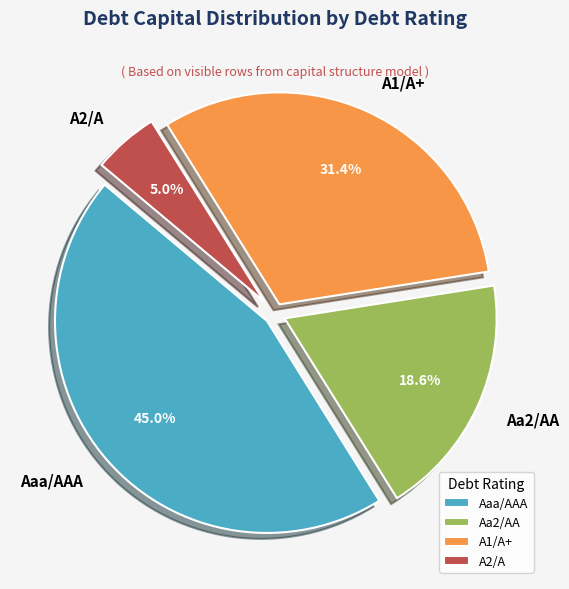

Does any single category account for the majority?

No